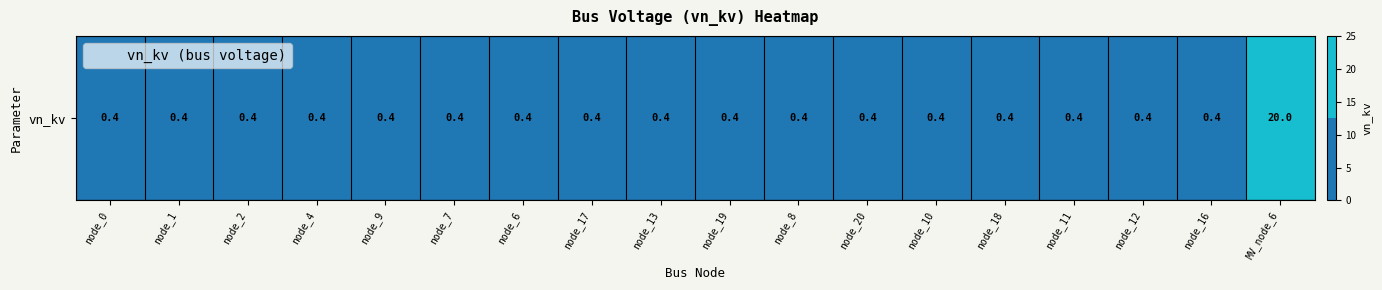

What is the average value?

1.5